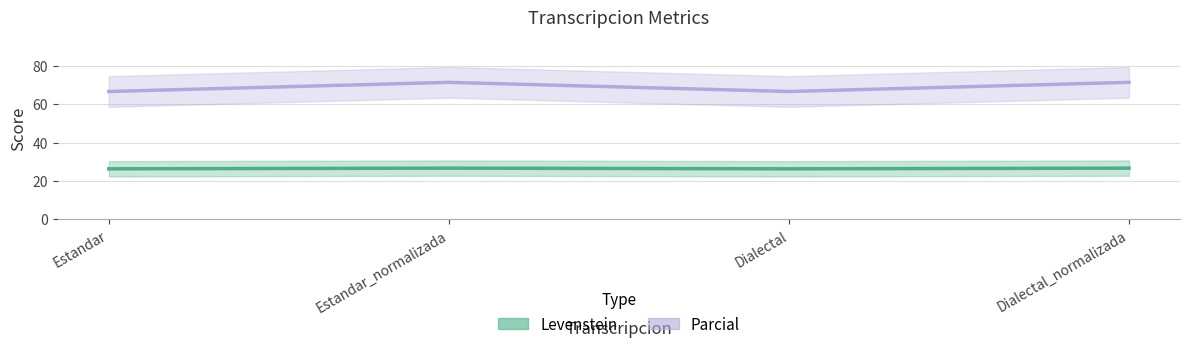

What is the total value across all series at Dialectal_normalizada?

98.1